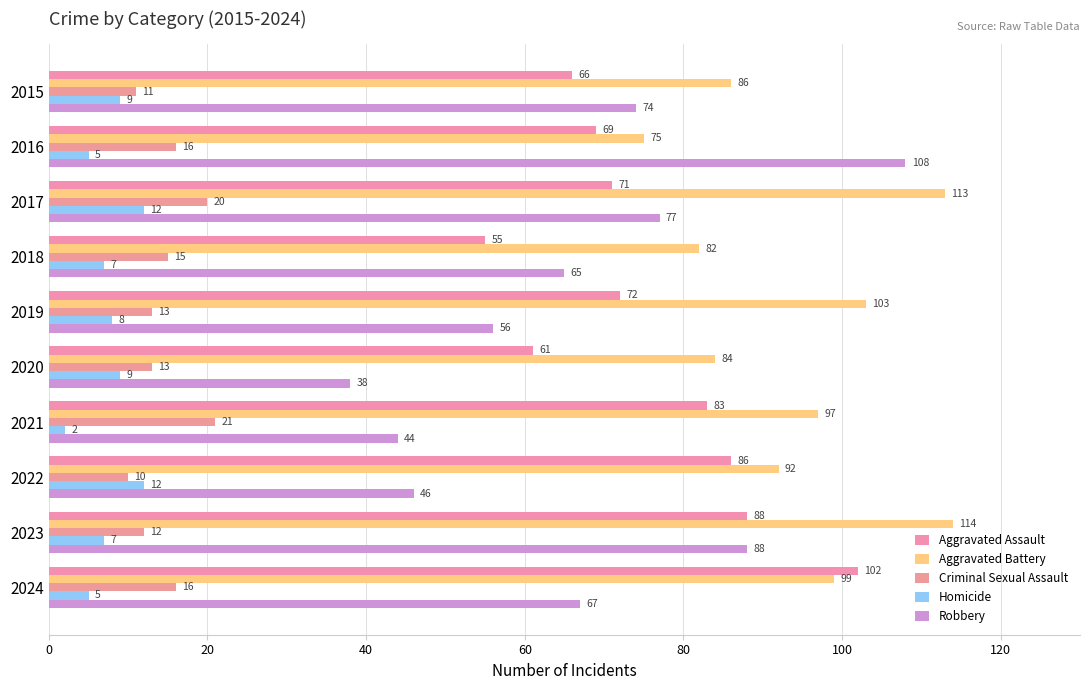

Rank the series by their maximum value, from highest to lowest.

Aggravated Battery, Robbery, Aggravated Assault, Criminal Sexual Assault, Homicide